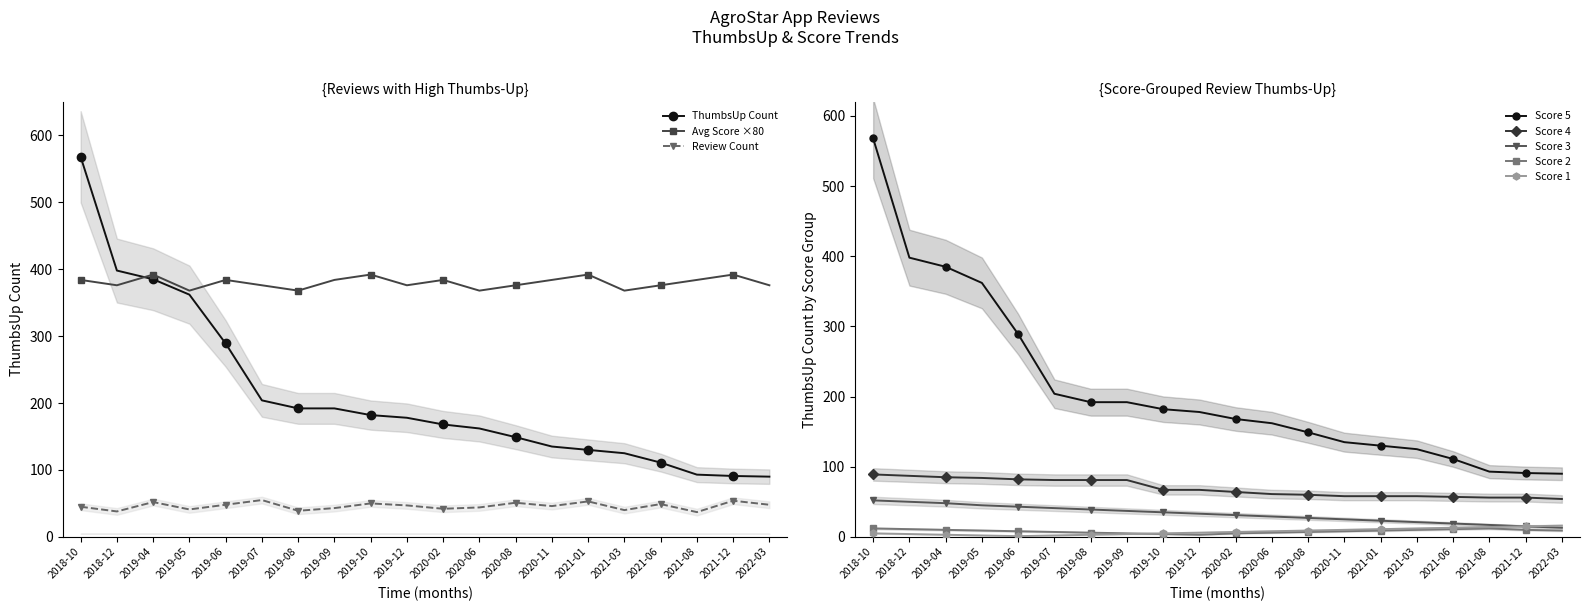

Rank the series at 2021-06 from highest to lowest value.

Score 5, Score 4, Score 3, Score 1, Score 2